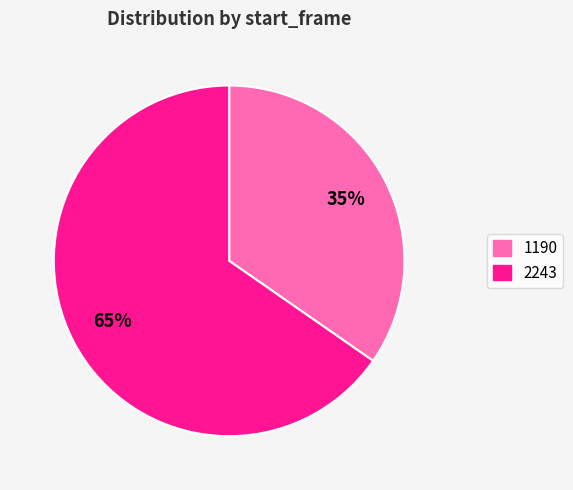

Approximately how many times larger is the value at 1190 compared to 2243?

0.5